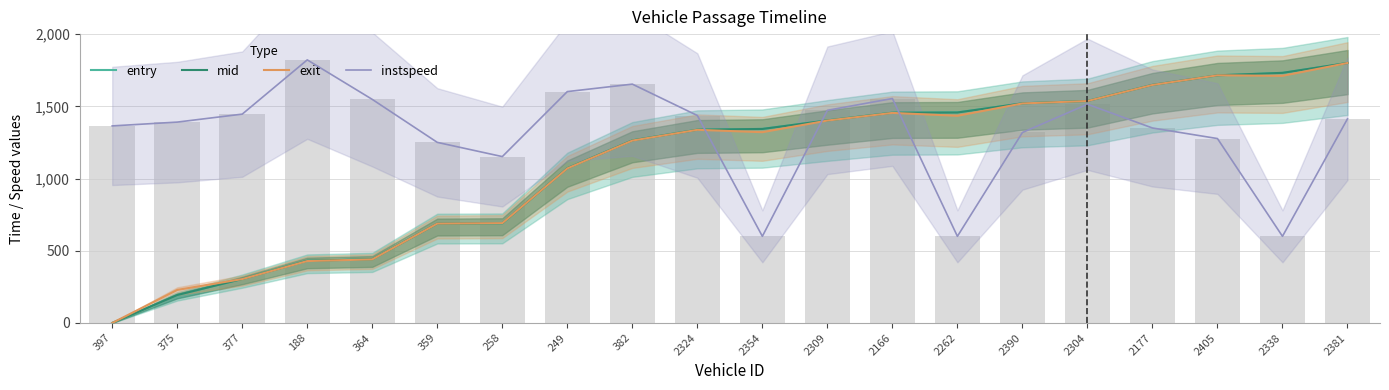

What is the value of the mid bar at the 5th from the left?

441.2